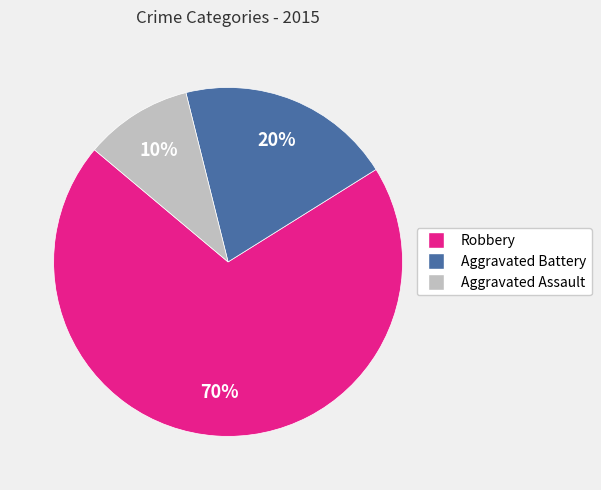

Is Aggravated Assault the majority of the pie?

No